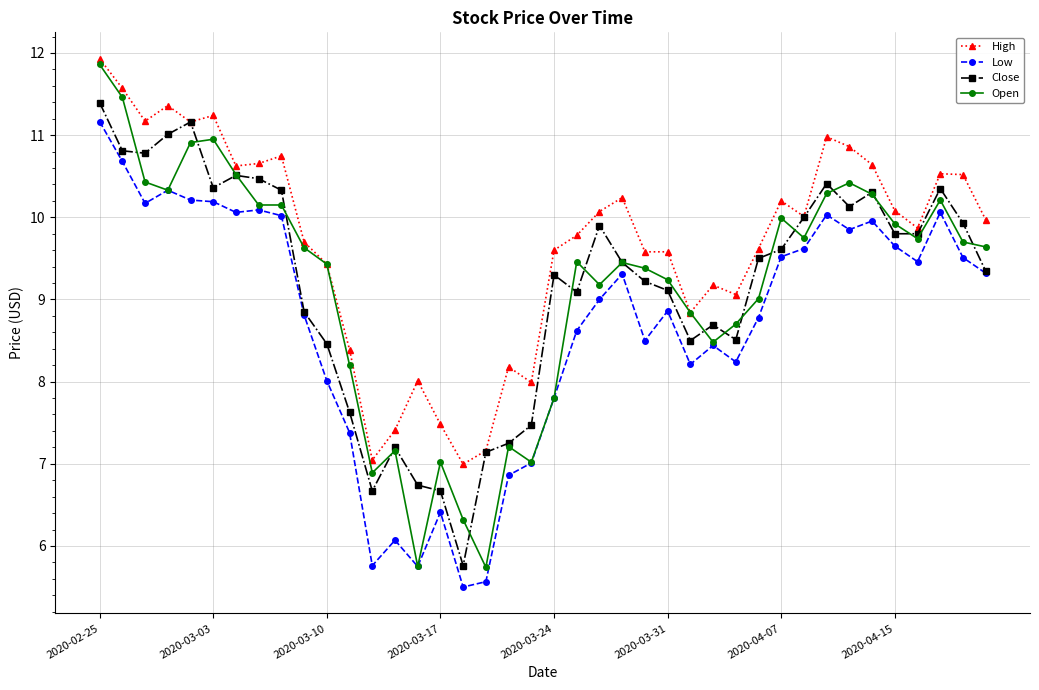

True or false: High and Low intersect in this chart.

False